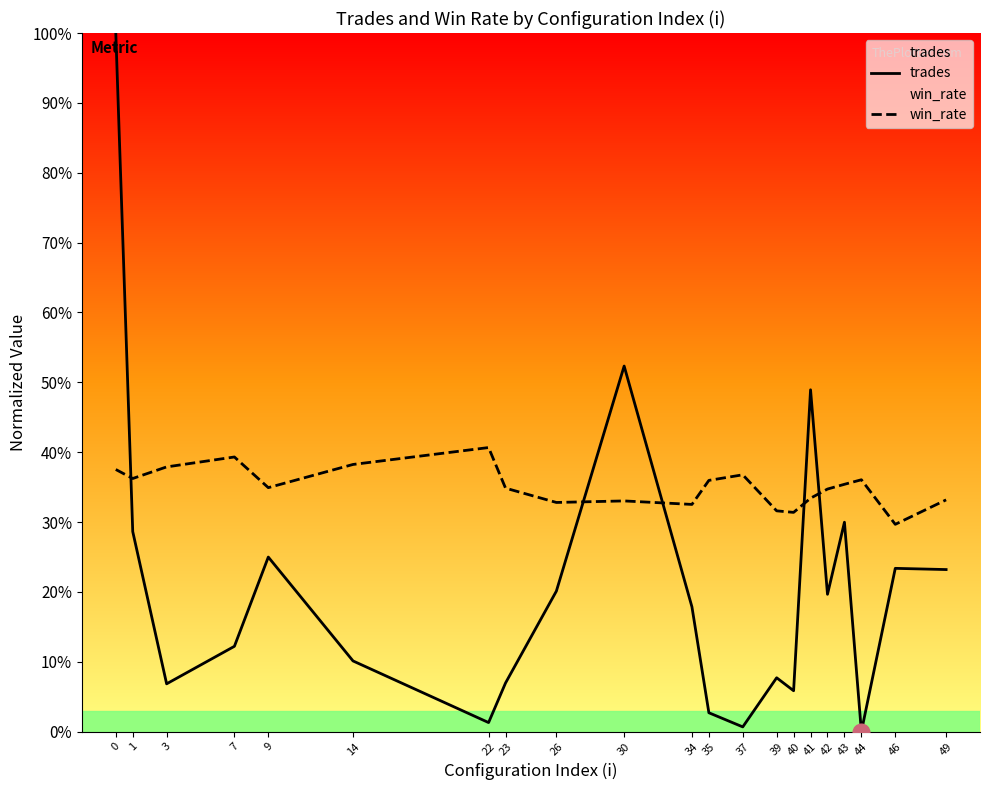

What are all the series names shown in the legend?

trades, win_rate